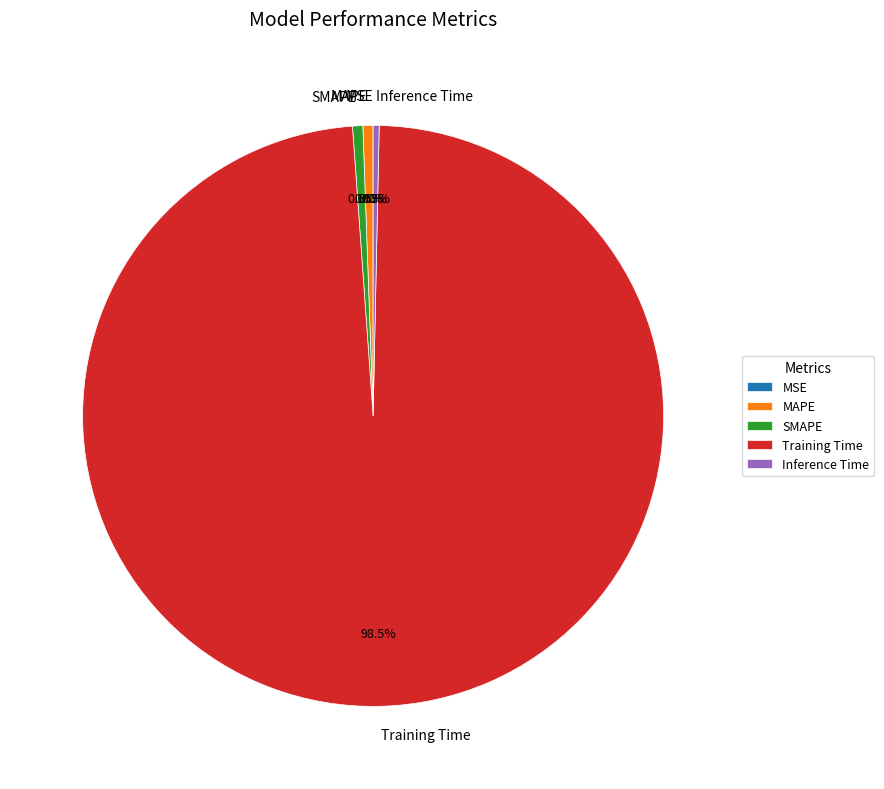

Do Training Time and SMAPE together represent more than half of the pie?

Yes